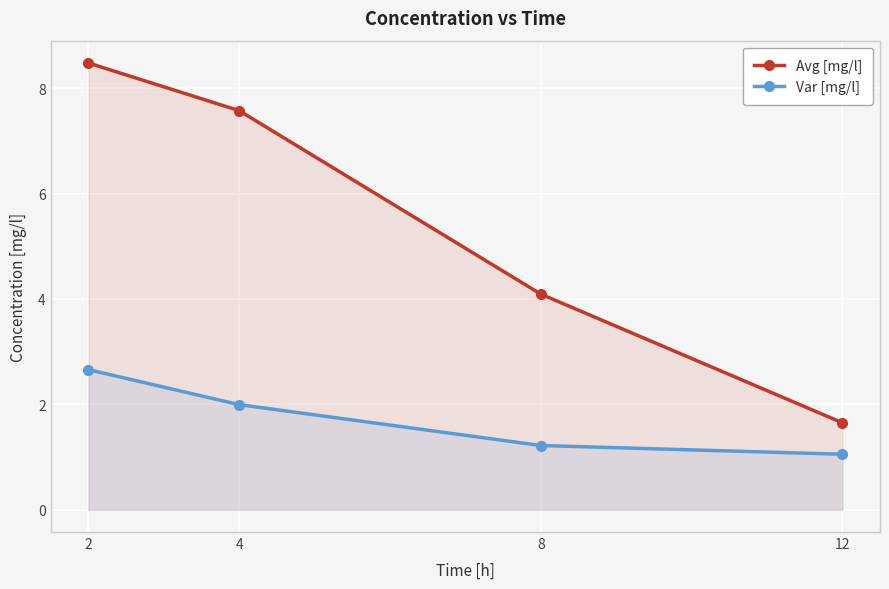

Which series changed the most between 2 and 4?

Avg [mg/l]